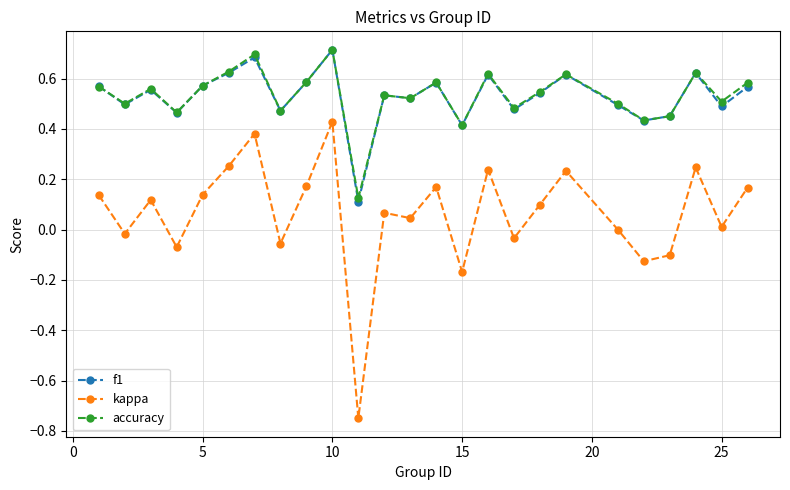

True or false: kappa and accuracy cross at least once.

False